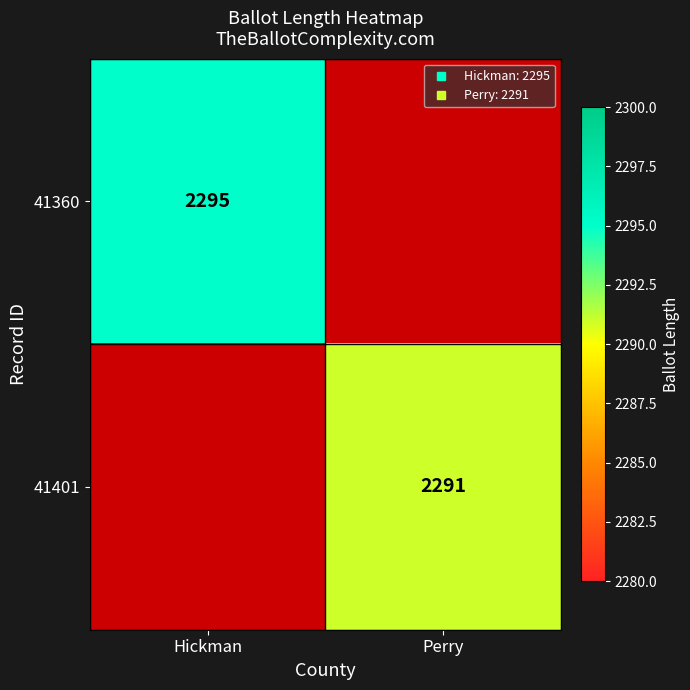

Count the 41360 values in the range 0 to 2295.

2